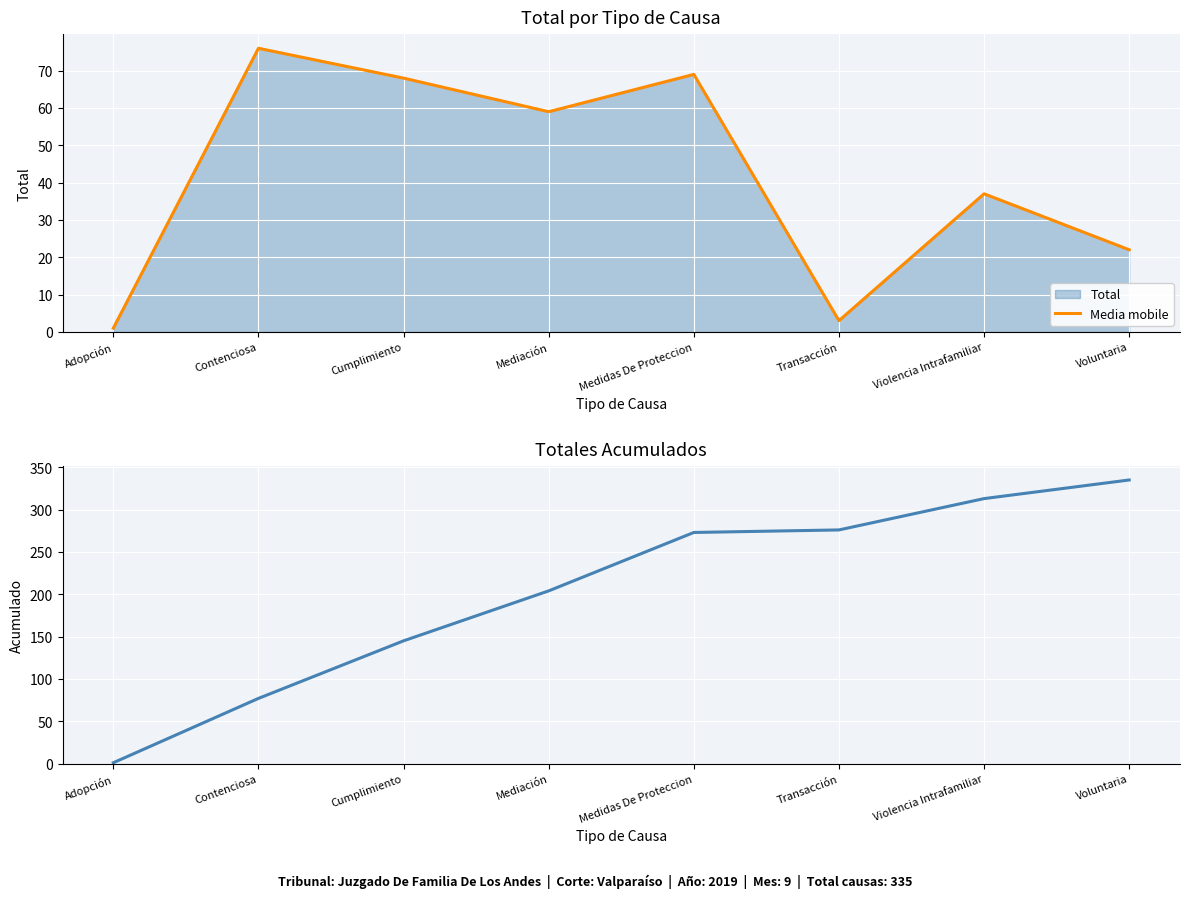

What is the label of the 8th point from the left?

Voluntaria